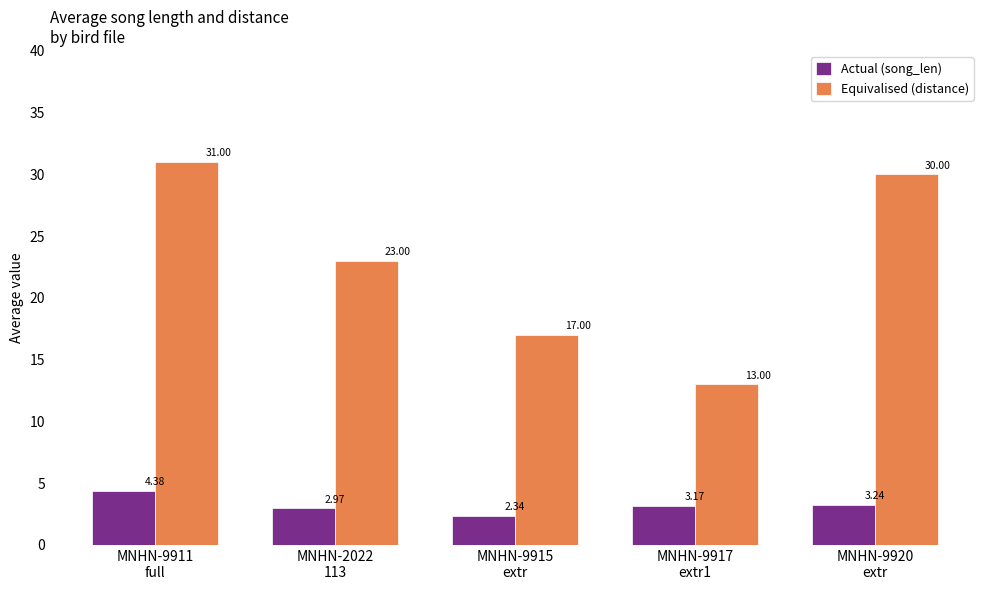

At how many categories does at least one series exceed 28?

2